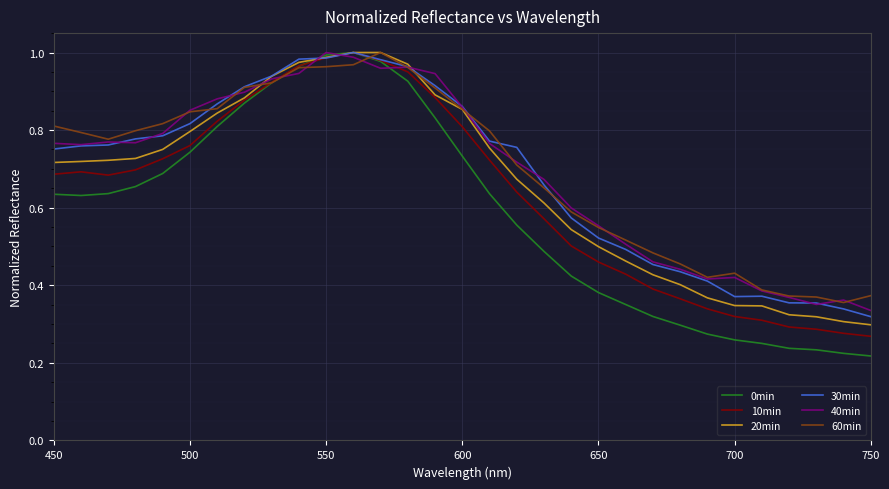

Which series has the largest range (max minus min)?

0min